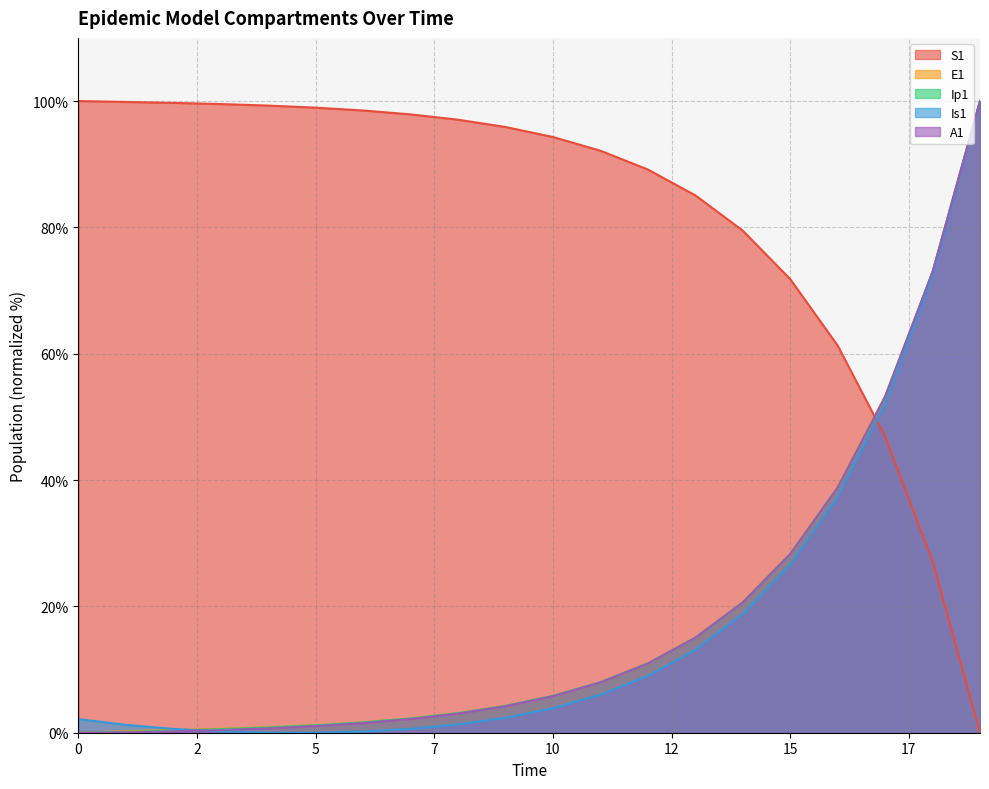

What is the difference between the maximum and second lowest values in the Ip1 series?

99.9